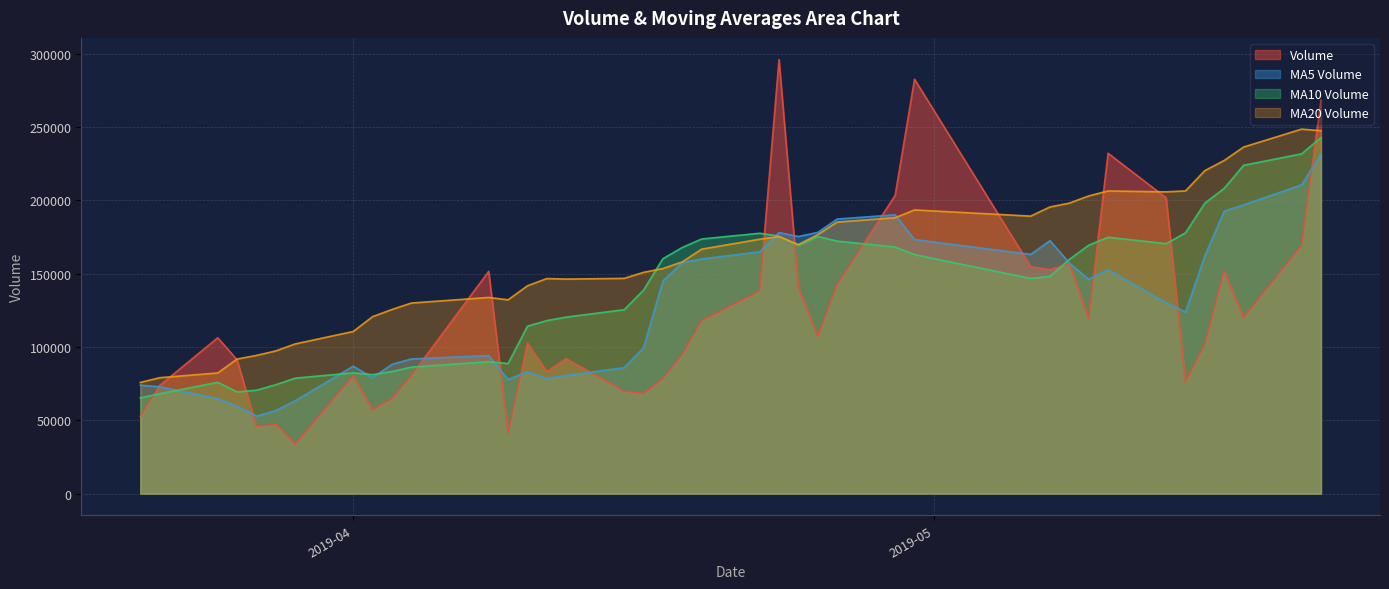

Which series has the widest spread of values?

Volume